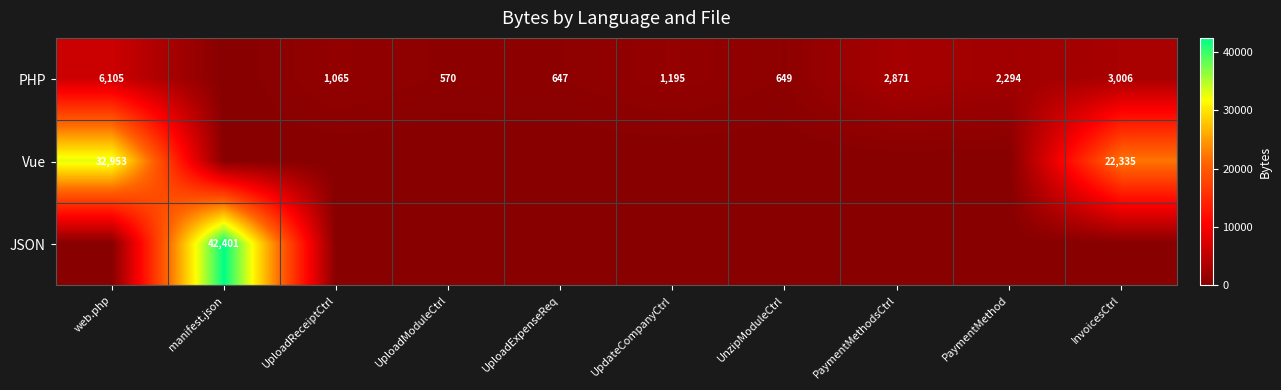

True or false: PHP has a value of 10185 at web.php.

False